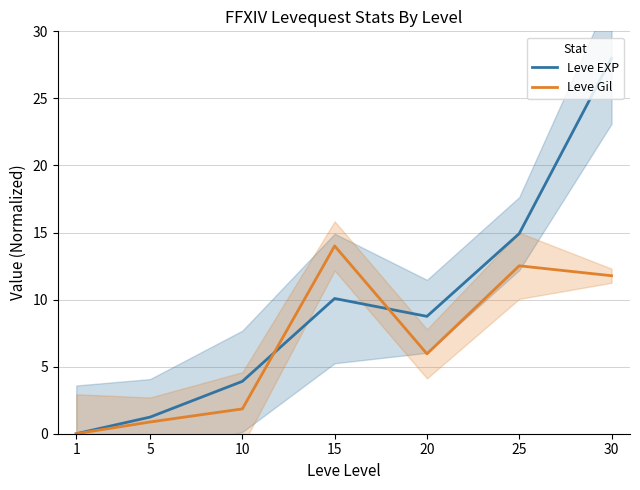

True or false: Leve Gil and Leve EXP cross at least once.

True